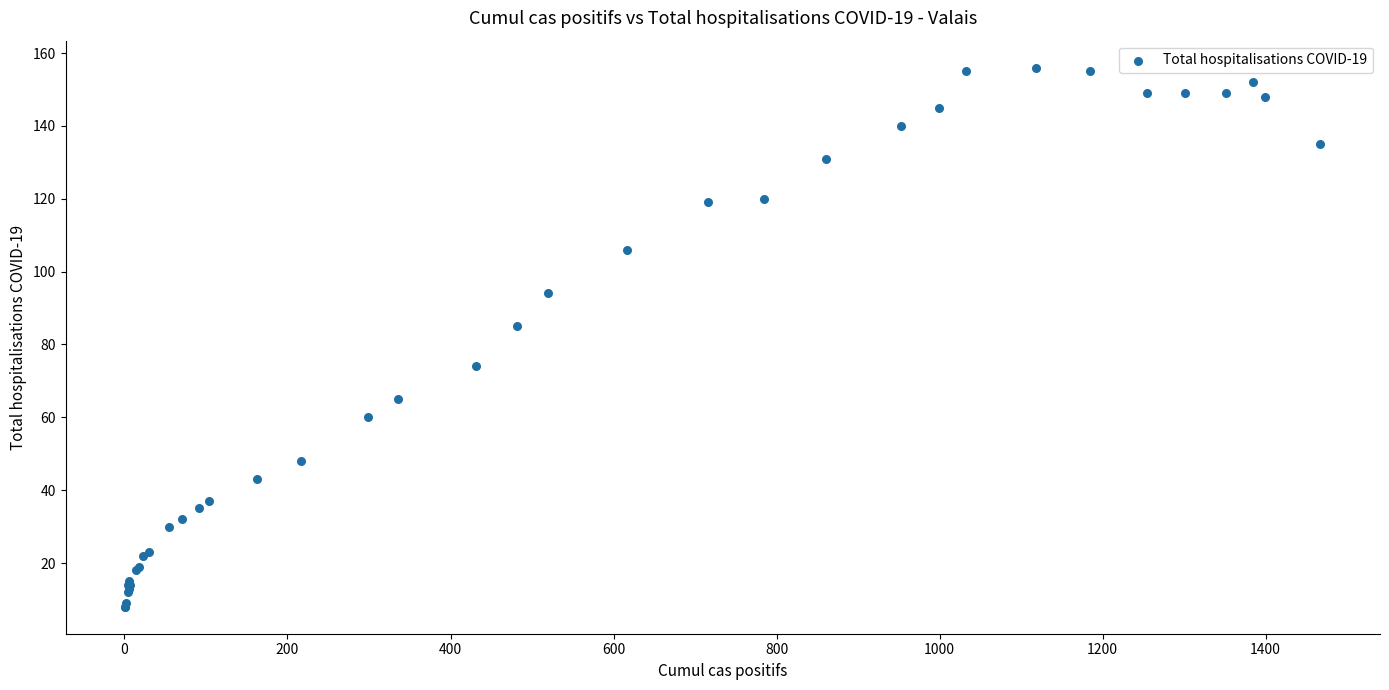

What Y value in the scatter plot is closest to 82?

85